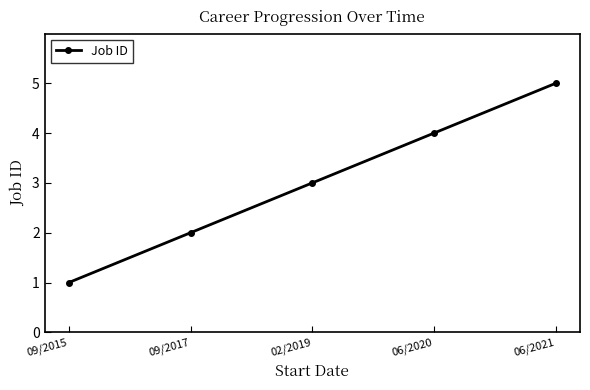

What is the maximum value shown in the chart?

5